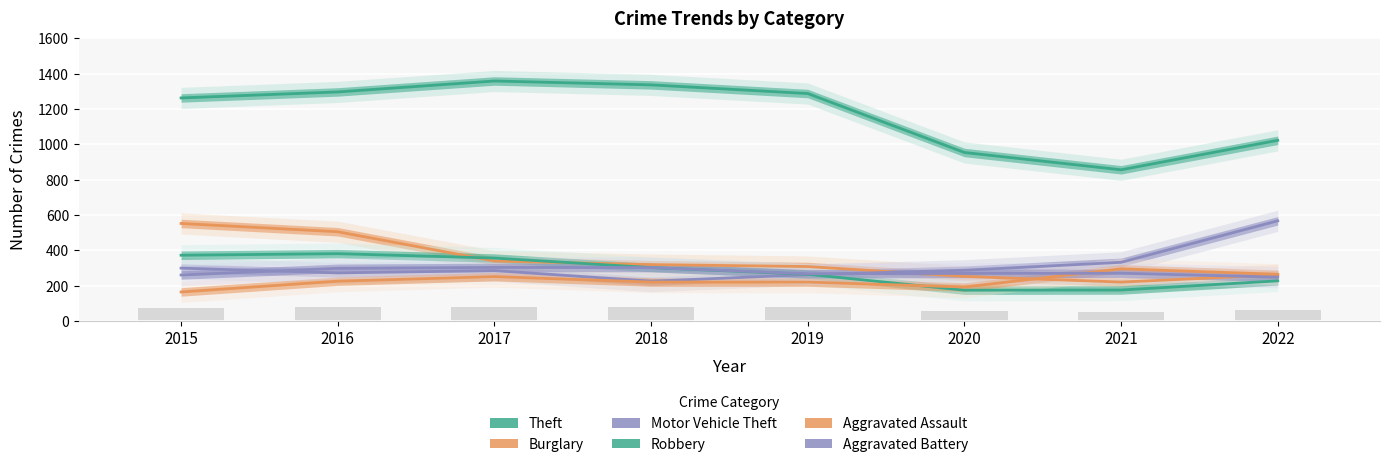

Rank the series by their maximum value, from lowest to highest.

Aggravated Assault, Aggravated Battery, Robbery, Burglary, Motor Vehicle Theft, Theft